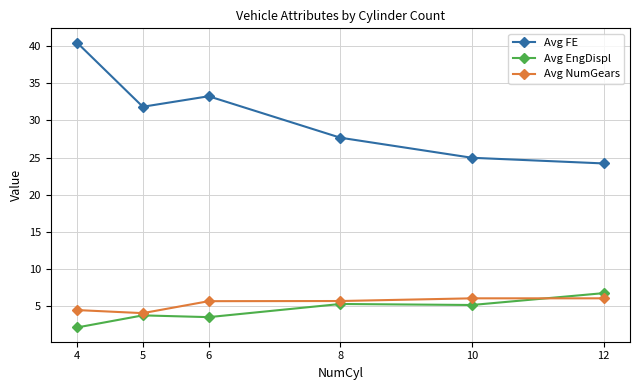

What is the total value across all series at 4?

47.0